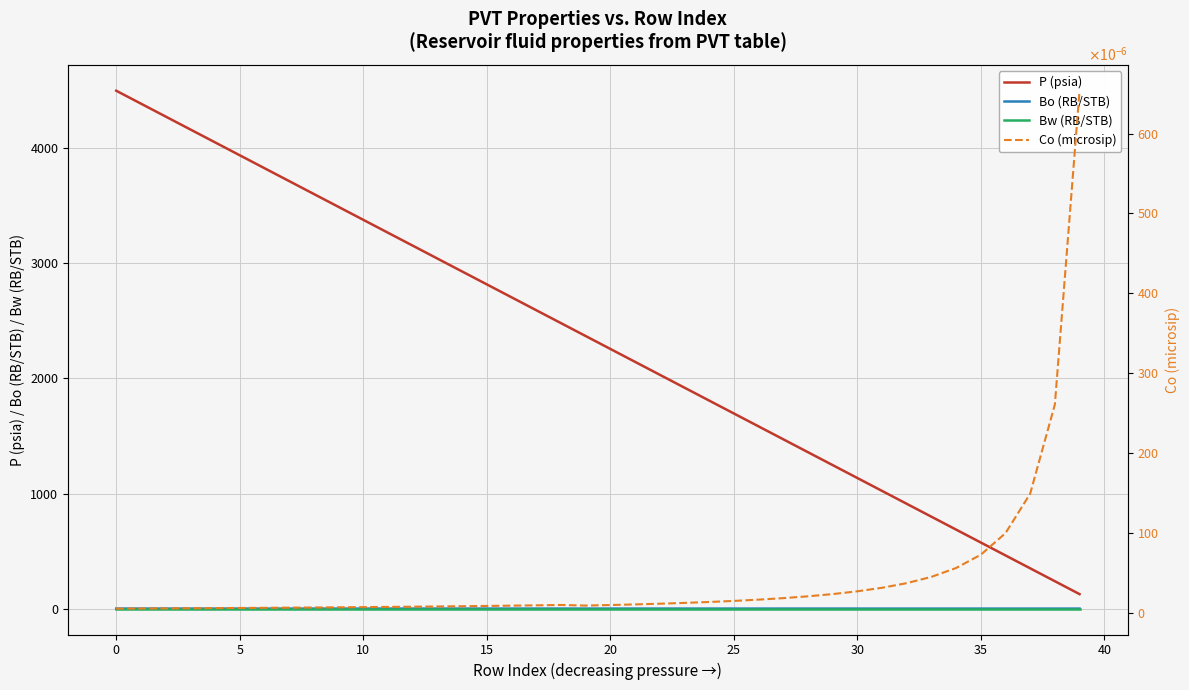

How many series are shown in this chart?

4